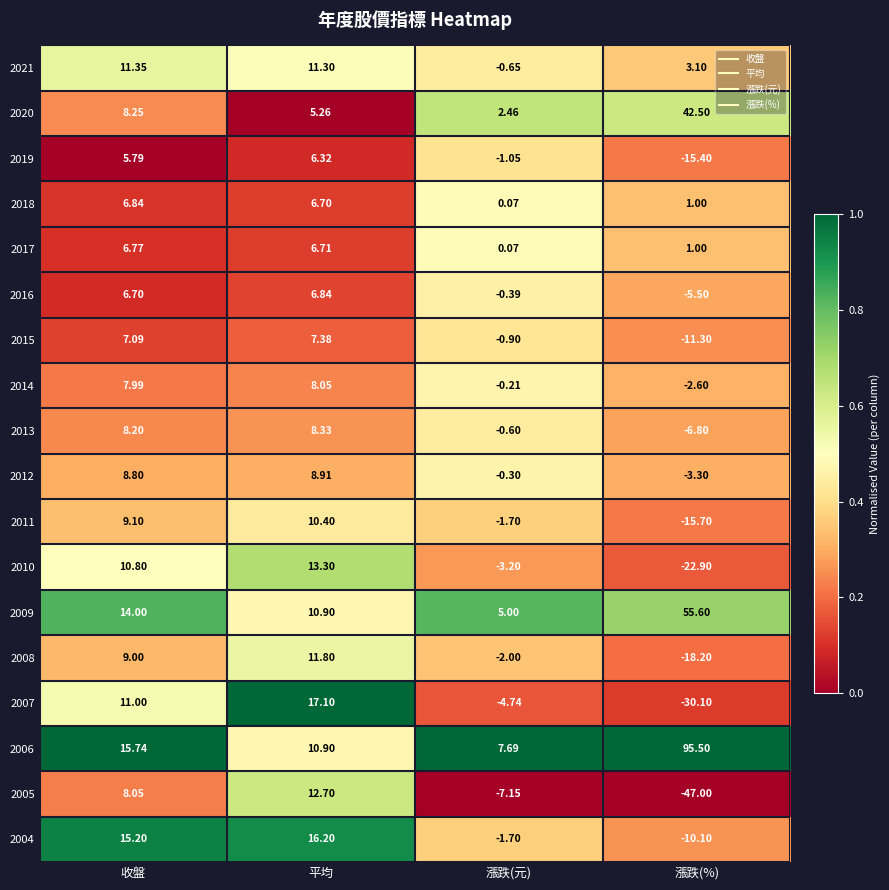

At which category does the chart reach its minimum across all series?

漲跌(%)